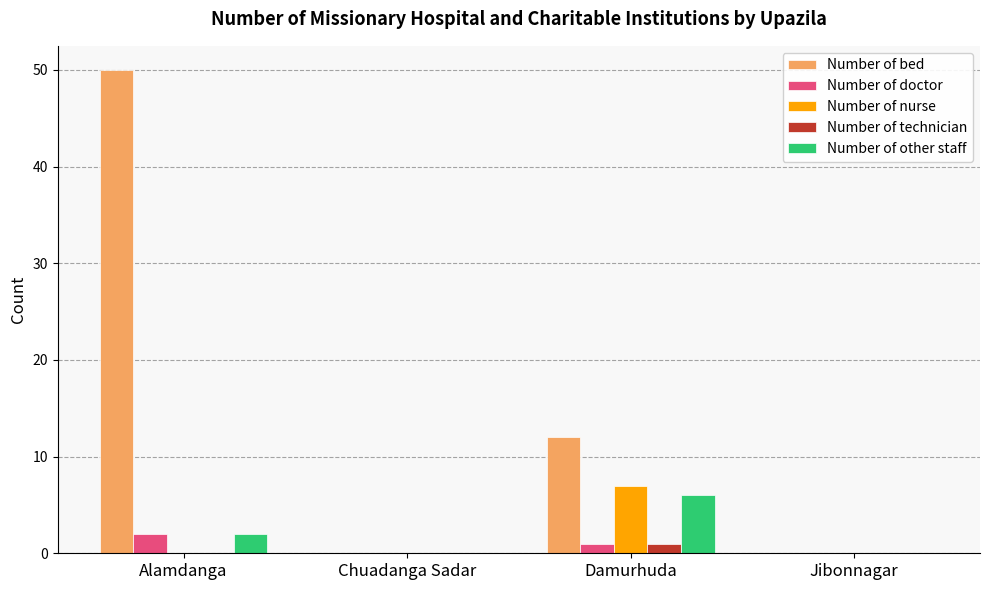

Is it true that Number of other staff equals 0 at Jibonnagar?

True